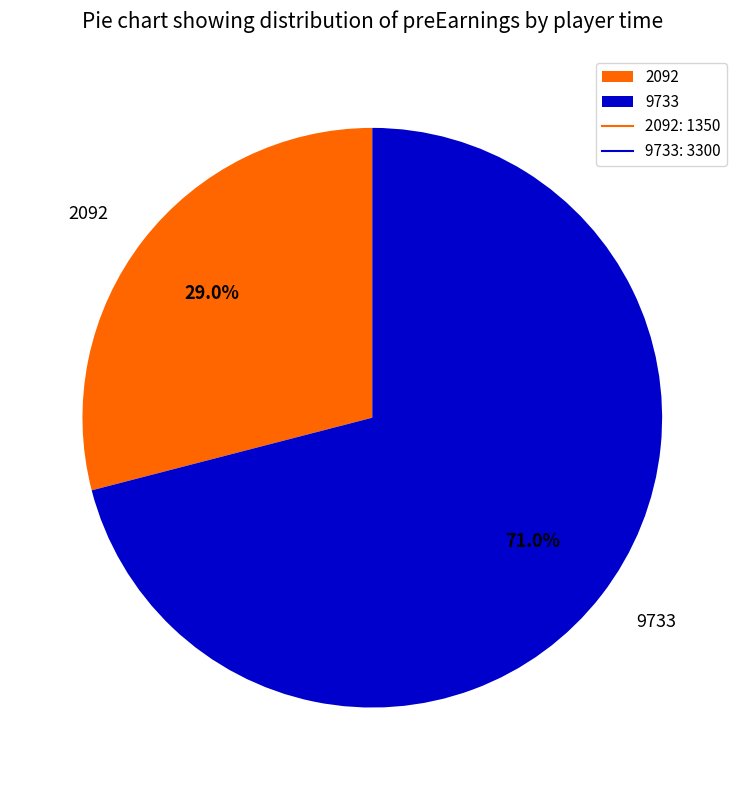

Which has a higher value, 9733 or 2092?

9733